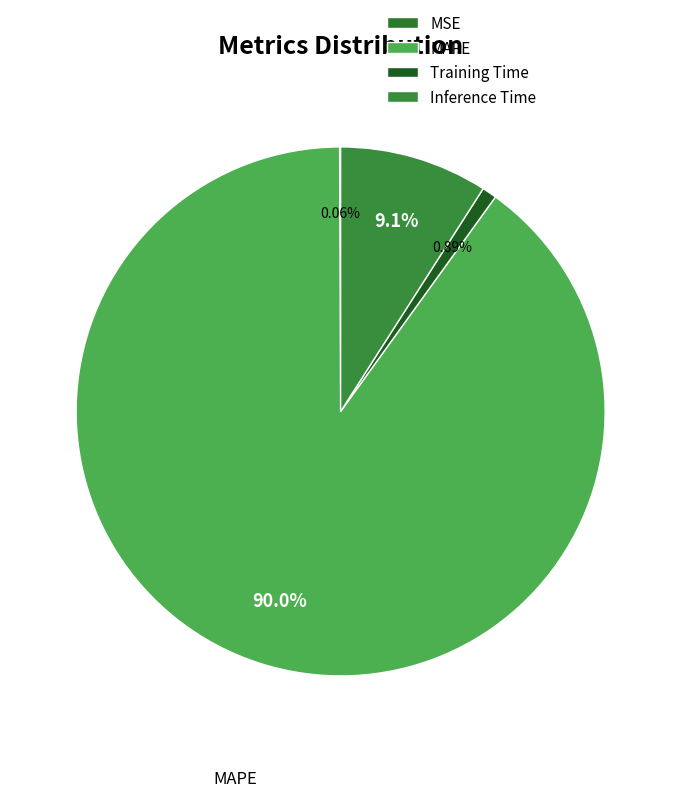

What is the majority slice?

MAPE